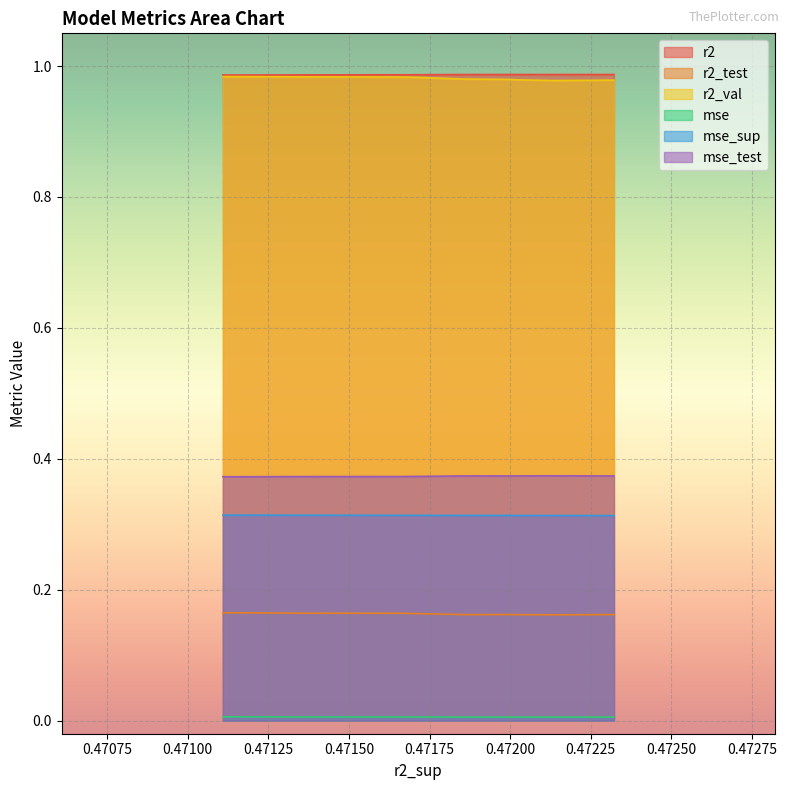

What is the highest value of the mse_sup series?

0.3